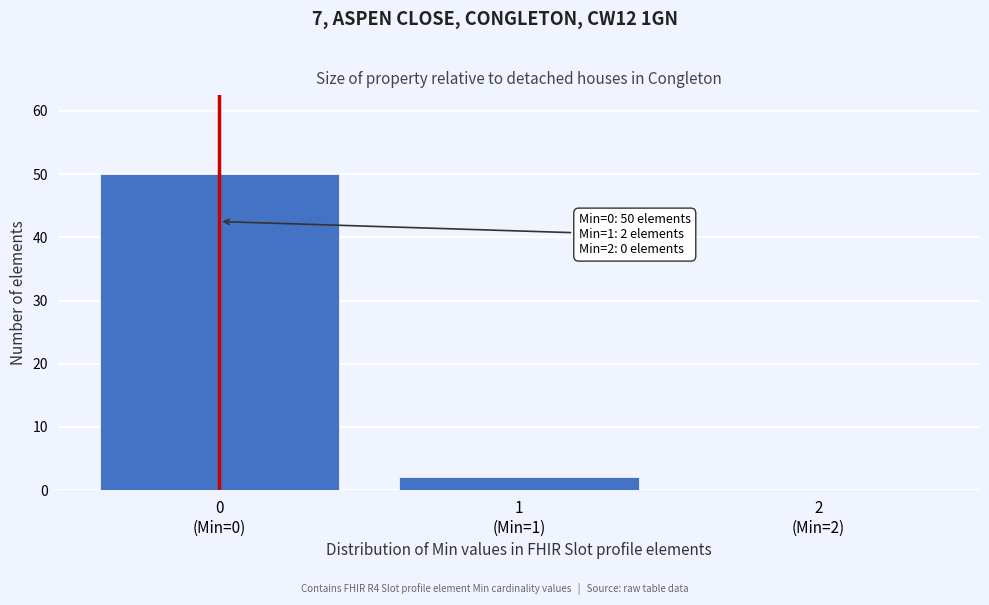

What is the sum of all values?

52